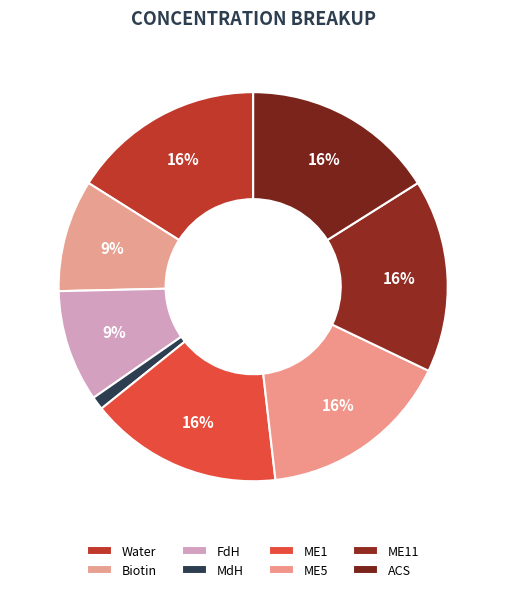

Does ACS represent more than half of the total?

No